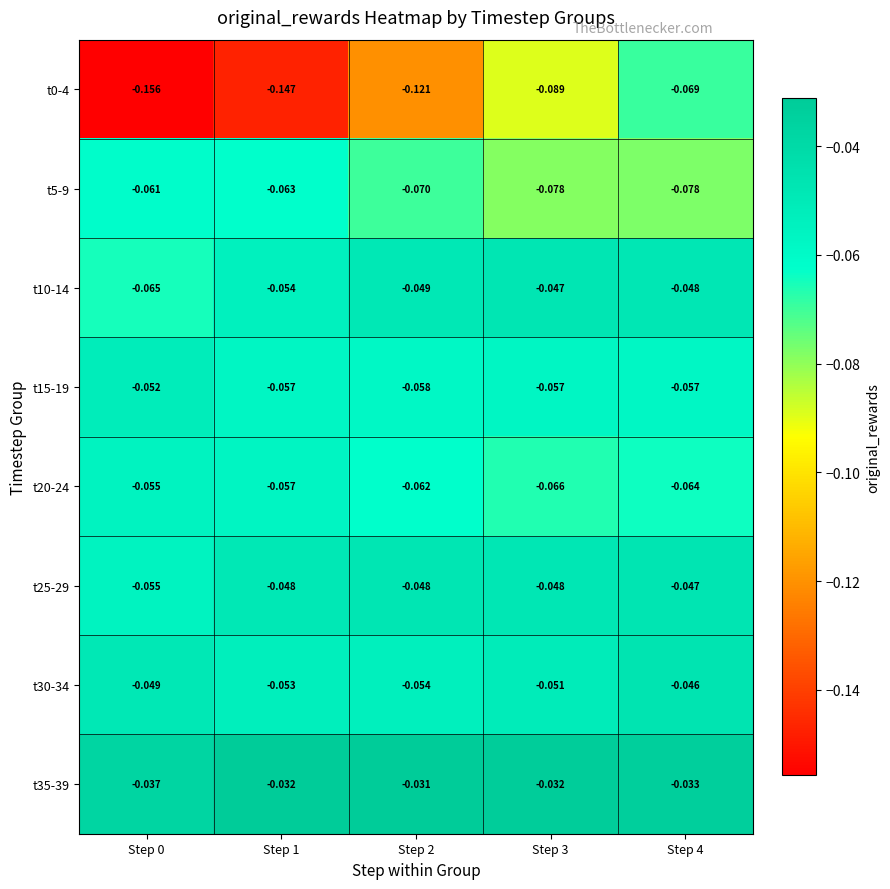

How many distinct data groups are displayed?

8